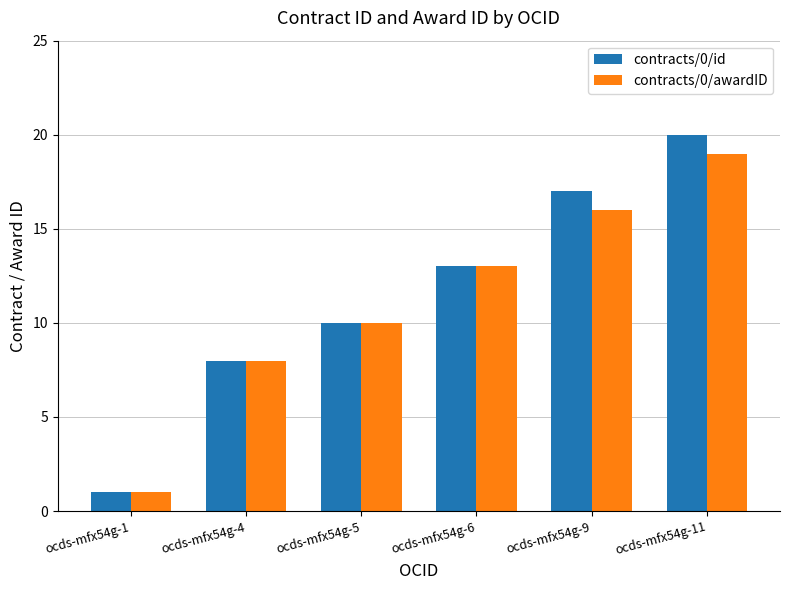

Reading left to right, extract all data points from this chart.

contracts/0/id: ocds-mfx54g-1=1	ocds-mfx54g-4=8	ocds-mfx54g-5=10	ocds-mfx54g-6=13	ocds-mfx54g-9=17	ocds-mfx54g-11=20
contracts/0/awardID: ocds-mfx54g-1=1	ocds-mfx54g-4=8	ocds-mfx54g-5=10	ocds-mfx54g-6=13	ocds-mfx54g-9=16	ocds-mfx54g-11=19